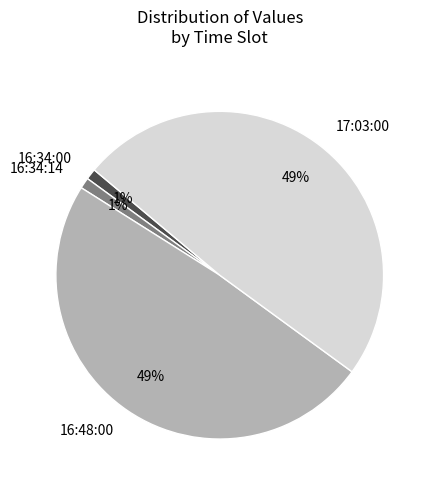

To the nearest percent, what portion does 17:03:00 represent?

49%